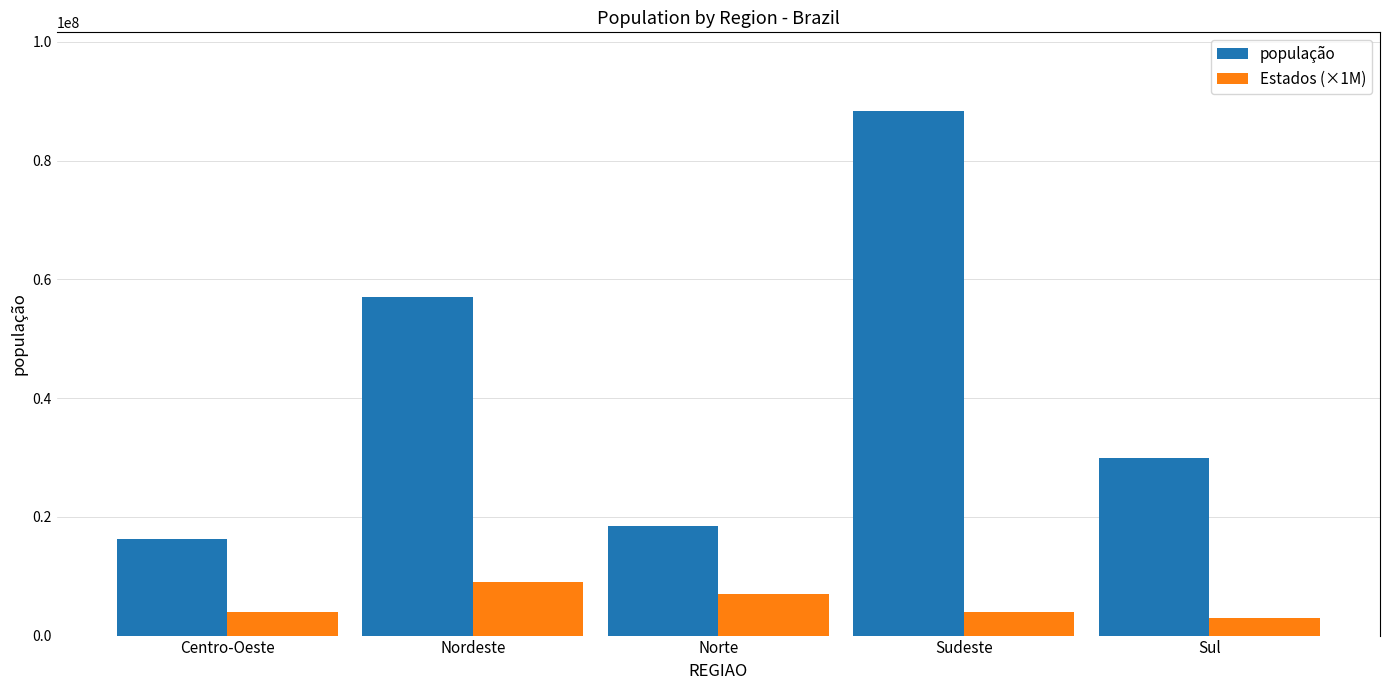

What is the maximum value for população?

88371433